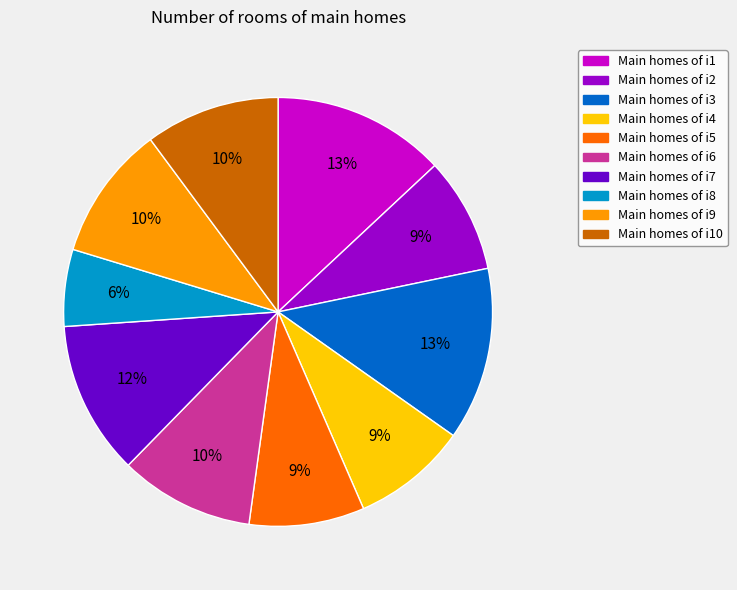

Is there any slice that represents more than half of the pie?

No